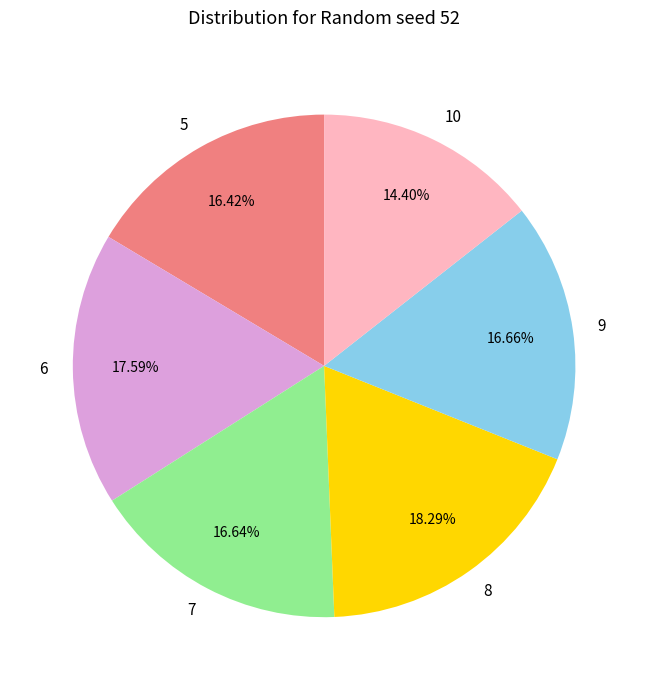

The 5 slice represents 16% of the pie. True or false?

True